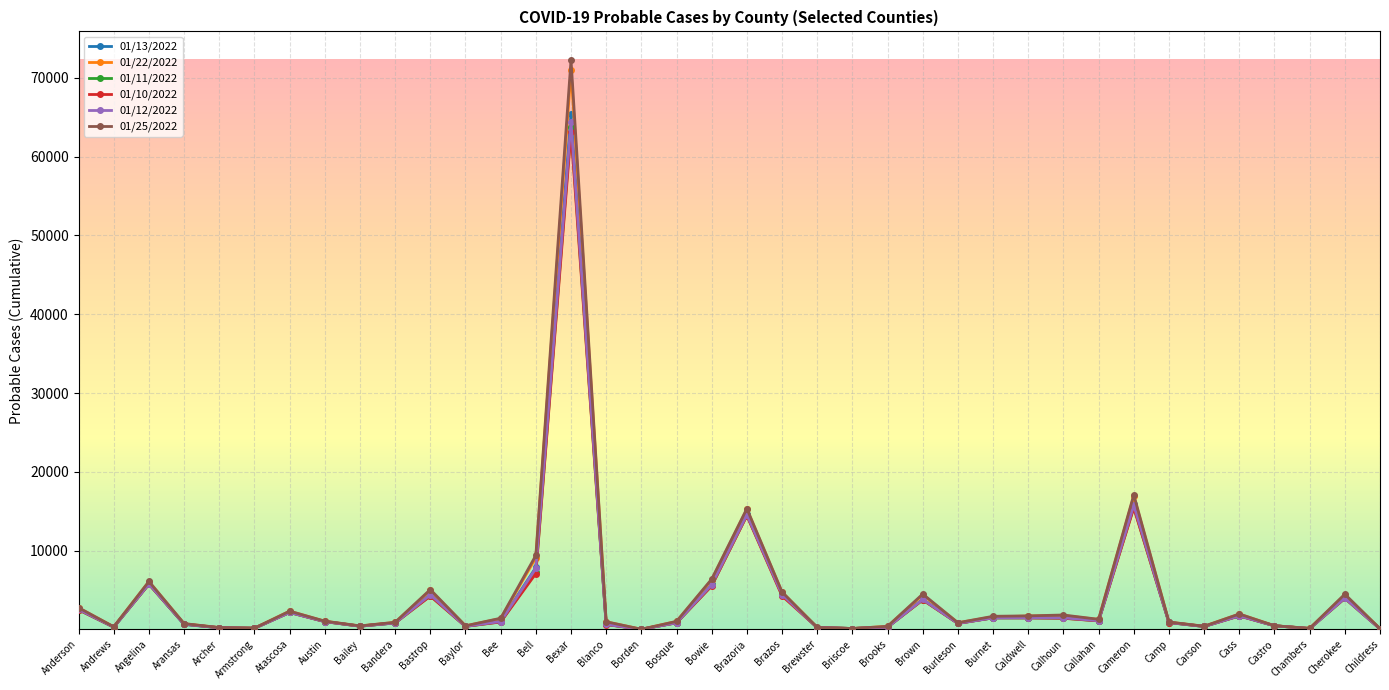

Which series has the largest range (max minus min)?

01/25/2022